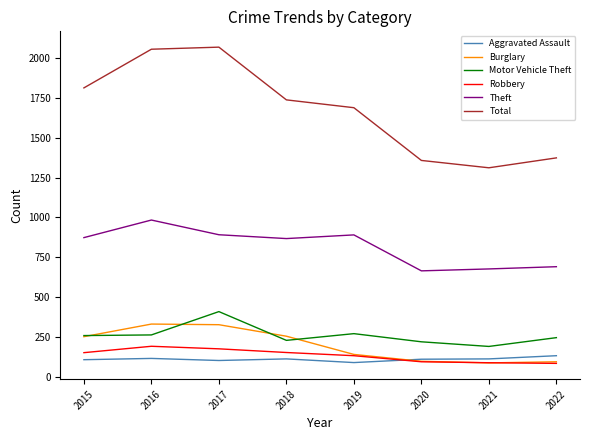

What is the total value across all series at 2015?

3464